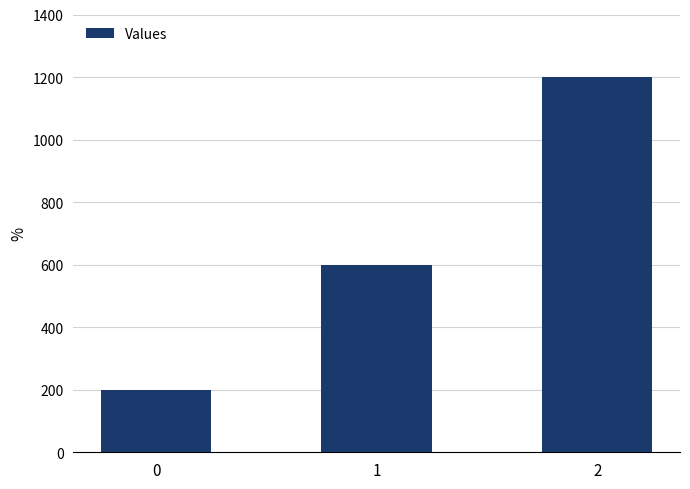

True or false: the data shows 1200 at 2.

True